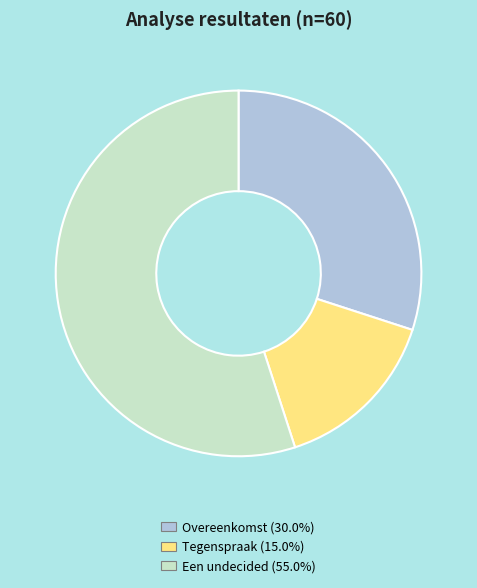

The Overeenkomst slice represents 30% of the pie. True or false?

True